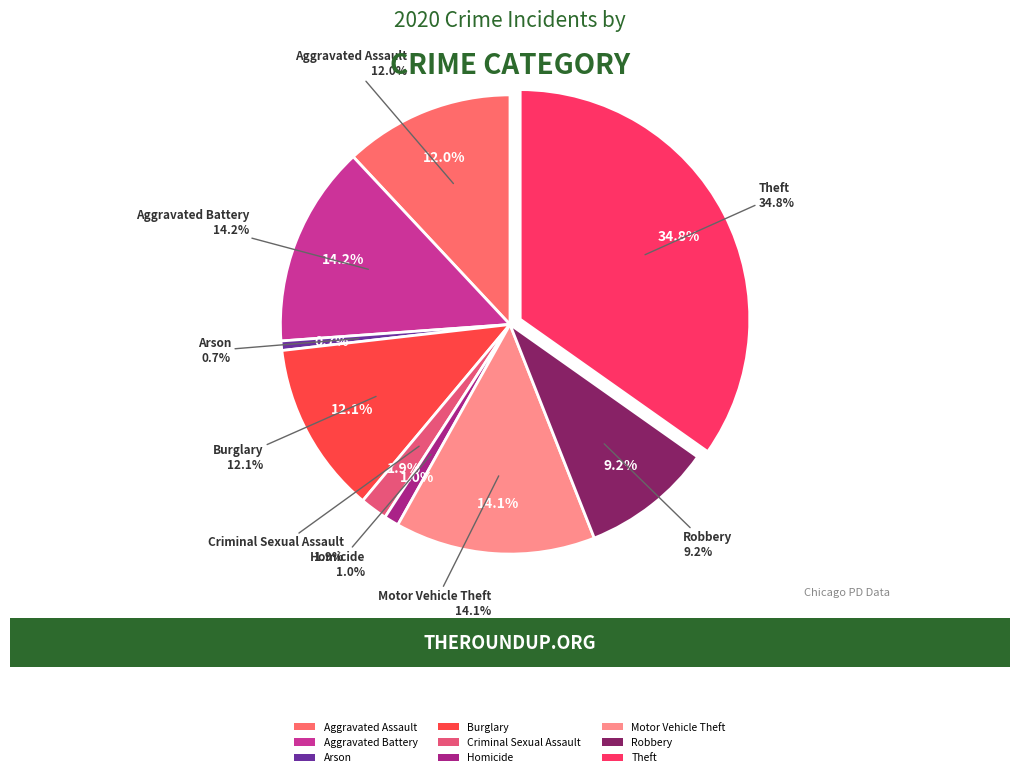

Which category has the smallest portion of the pie?

Arson